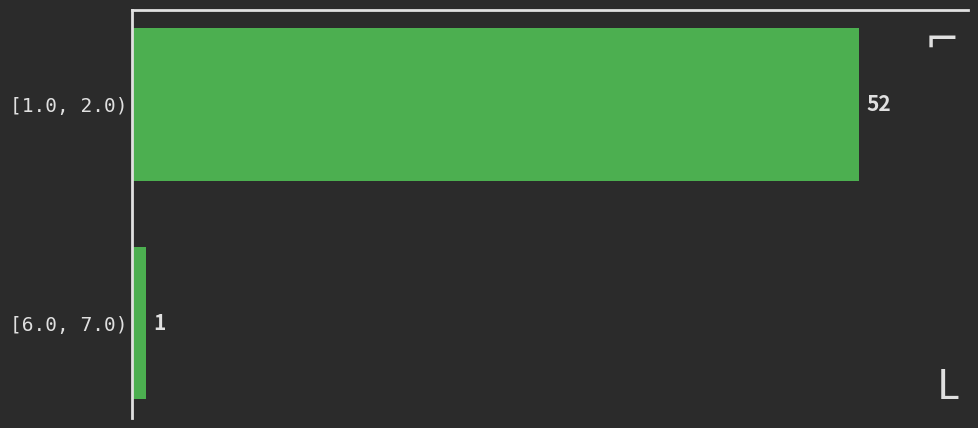

Reading top to bottom, extract all data points from this chart.

[1.0, 2.0)=52	[6.0, 7.0)=1